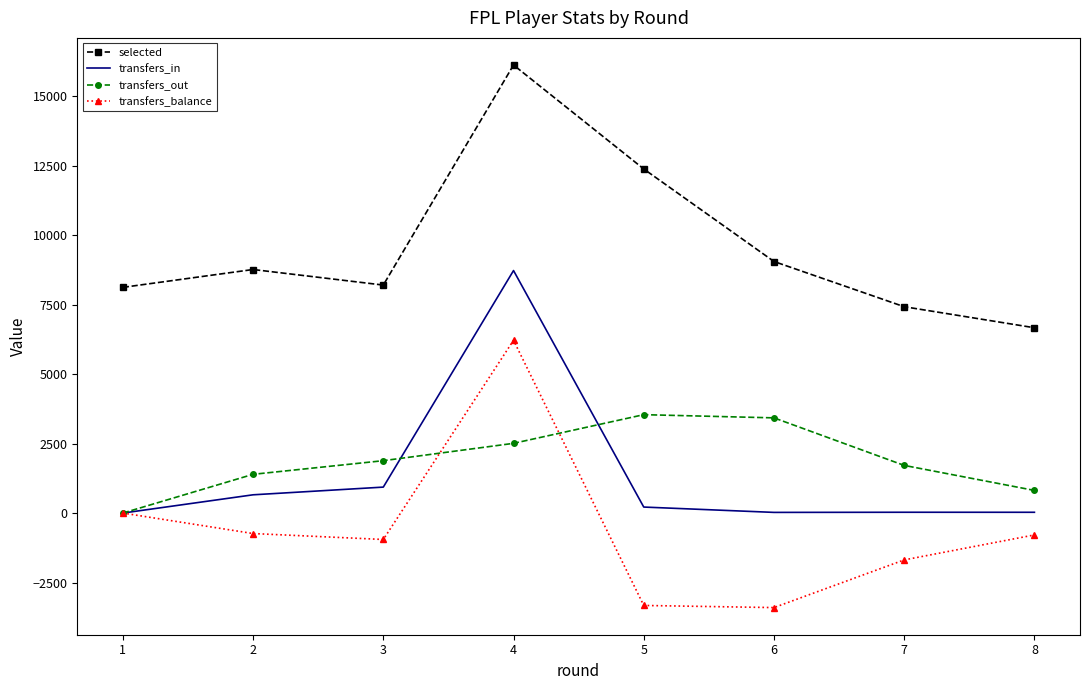

True or false: selected and transfers_in intersect in this chart.

False